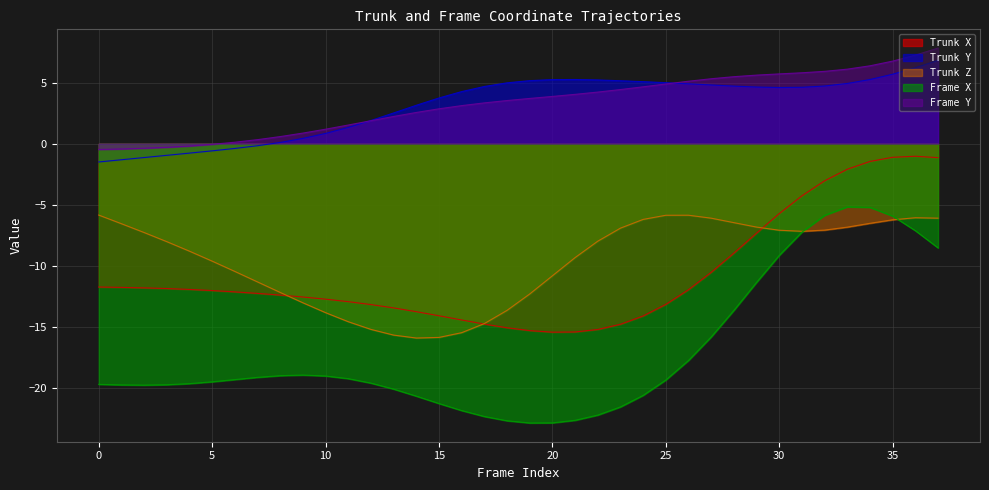

How many values in the Frame X series exceed -19?

13